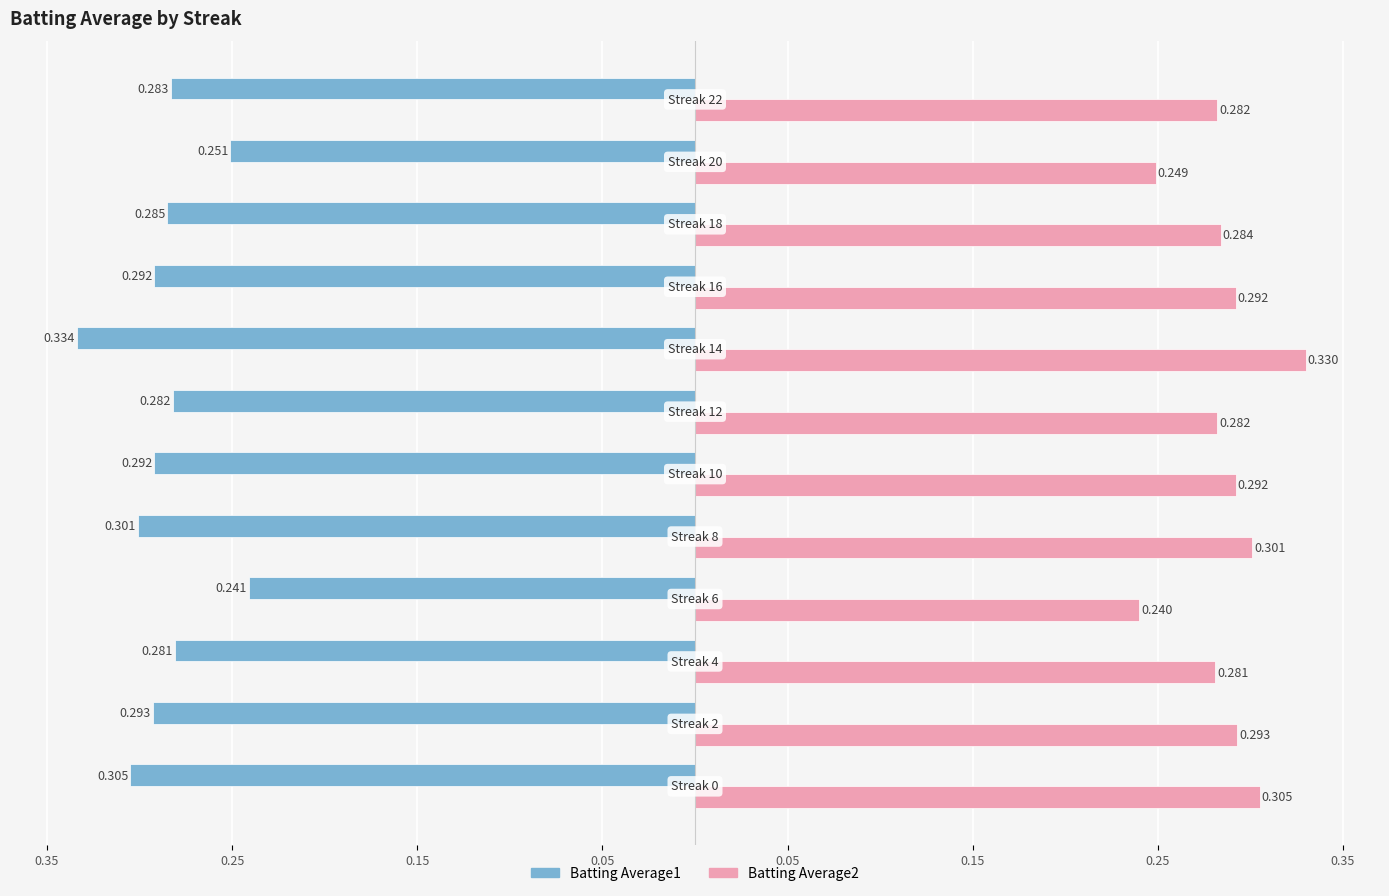

What are all the series names shown in the legend?

Batting Average1, Batting Average2